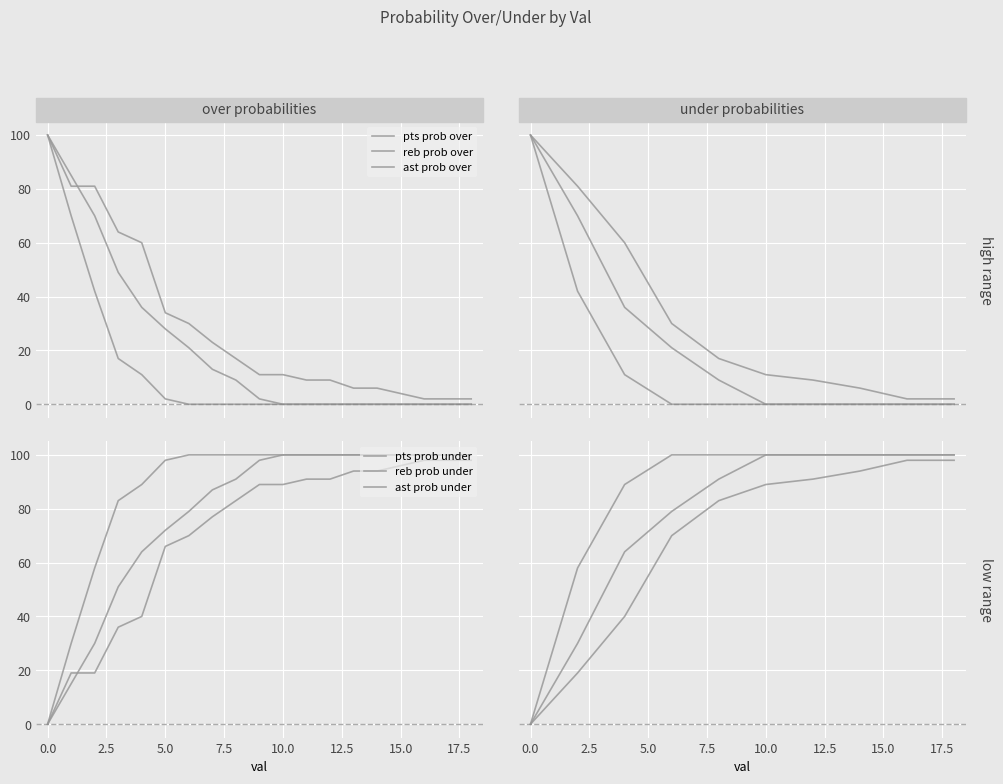

What is the difference between the maximum and minimum values in the reb prob over series?

100